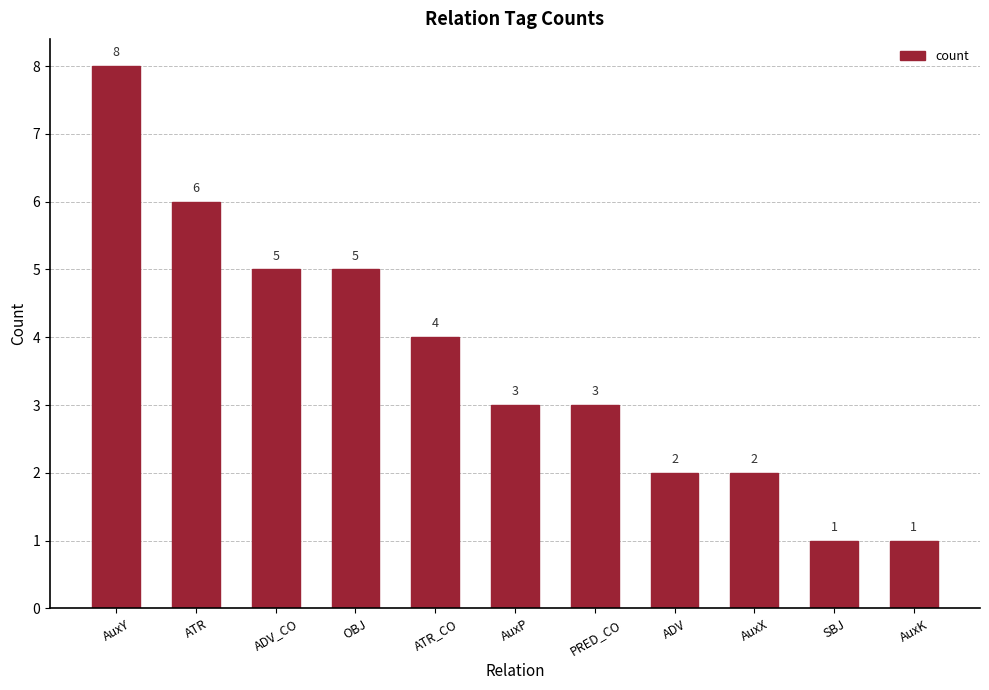

Reading left to right, list all the values displayed in this chart.

8	6	5	5	4	3	3	2	2	1	1